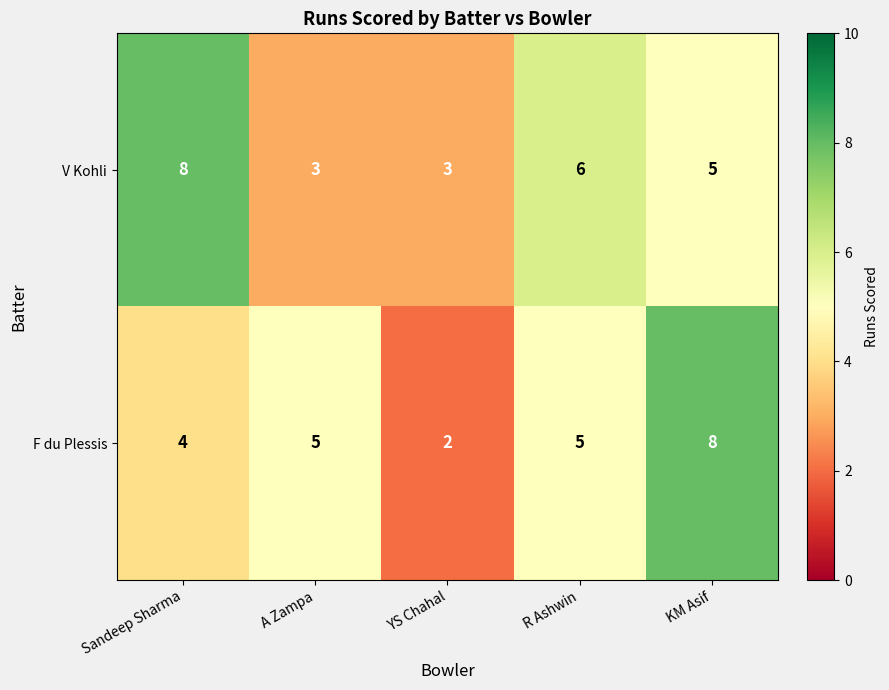

What is the minimum value shown in the chart?

2